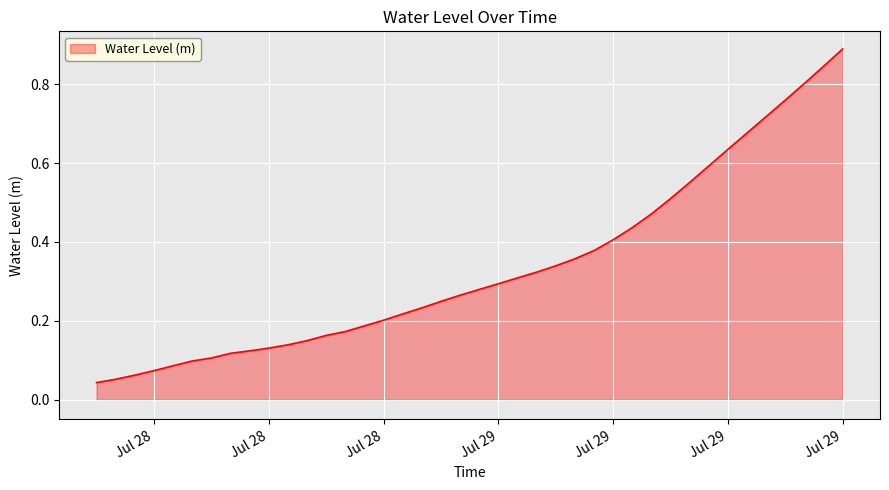

True or false: there are more than 0 points higher than both neighbors.

False